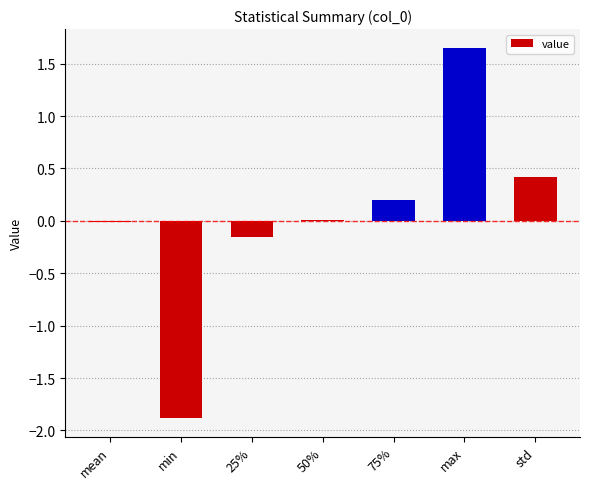

Which category has the highest value across all series?

max